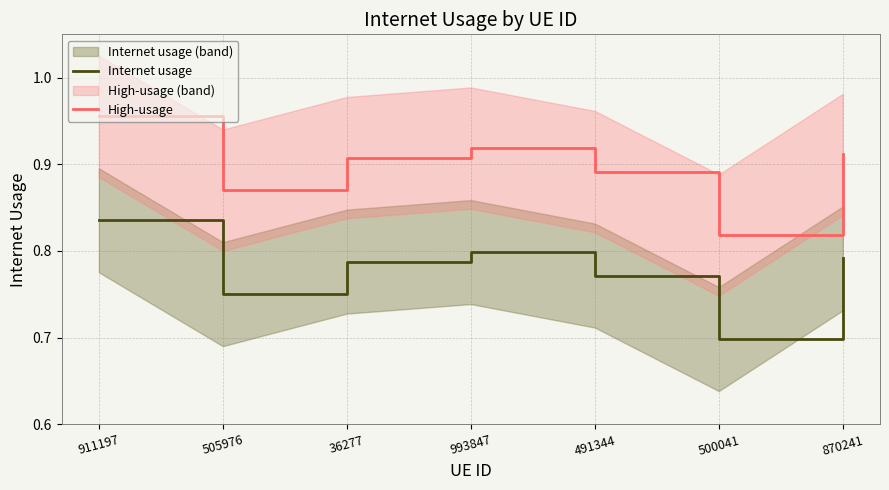

Which series changed the most between 505976 and 993847?

Internet usage